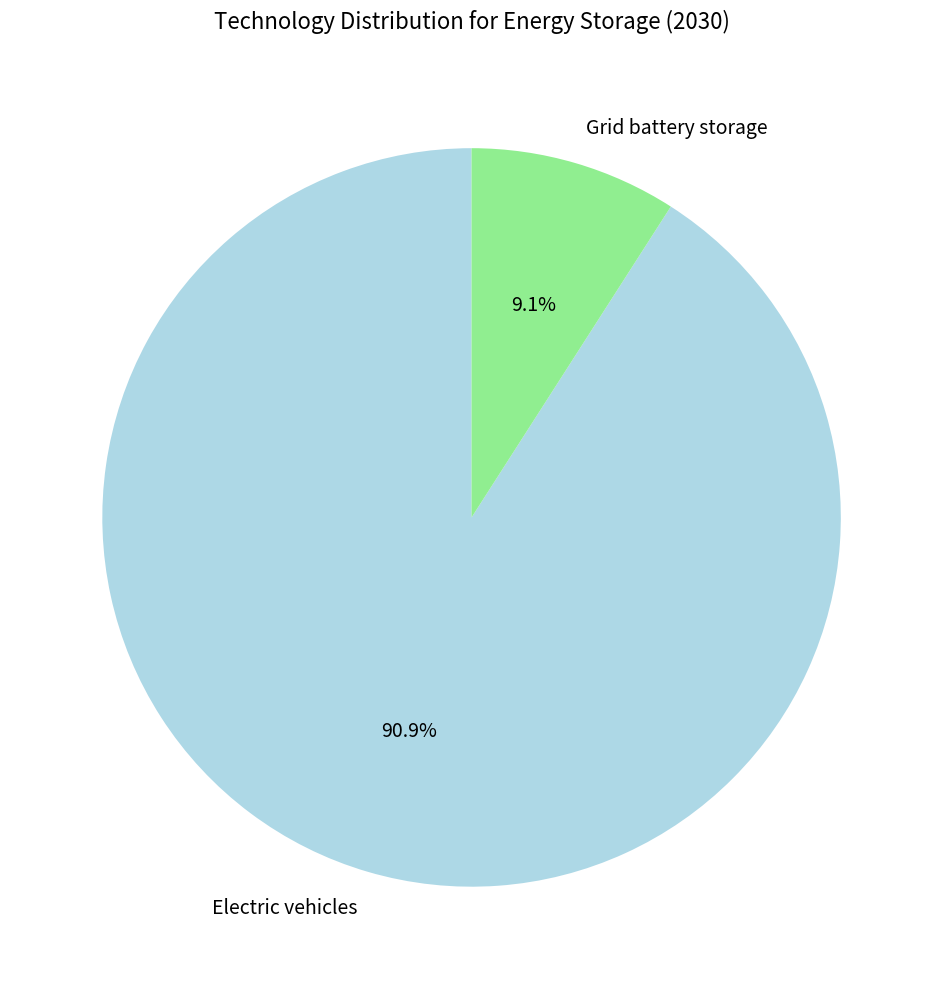

What portion of the pie excludes Grid battery storage?

90.9%